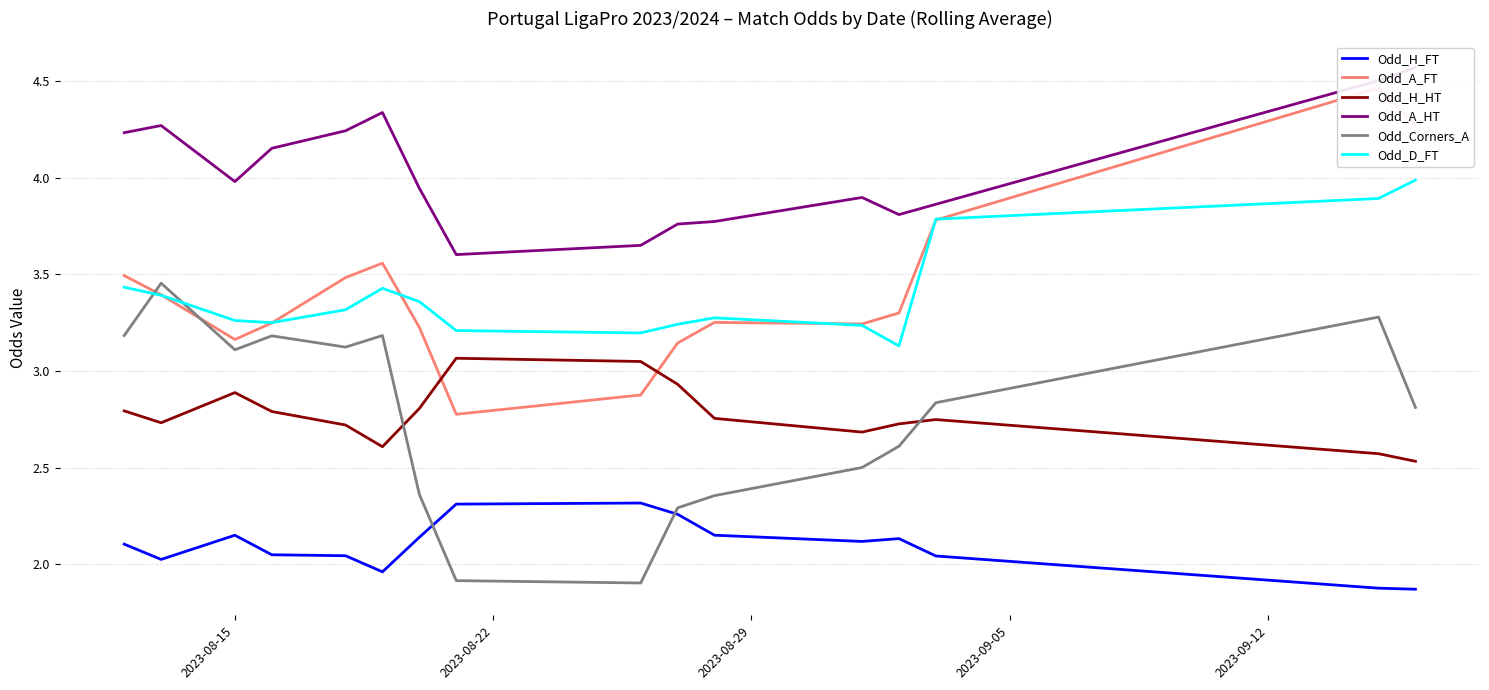

At how many categories does at least one series exceed 1?

16